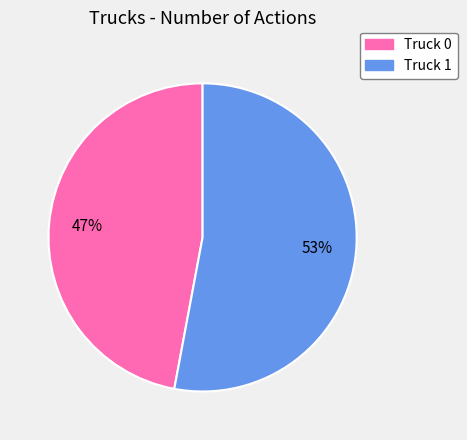

What is the largest slice in the pie chart?

Truck 1